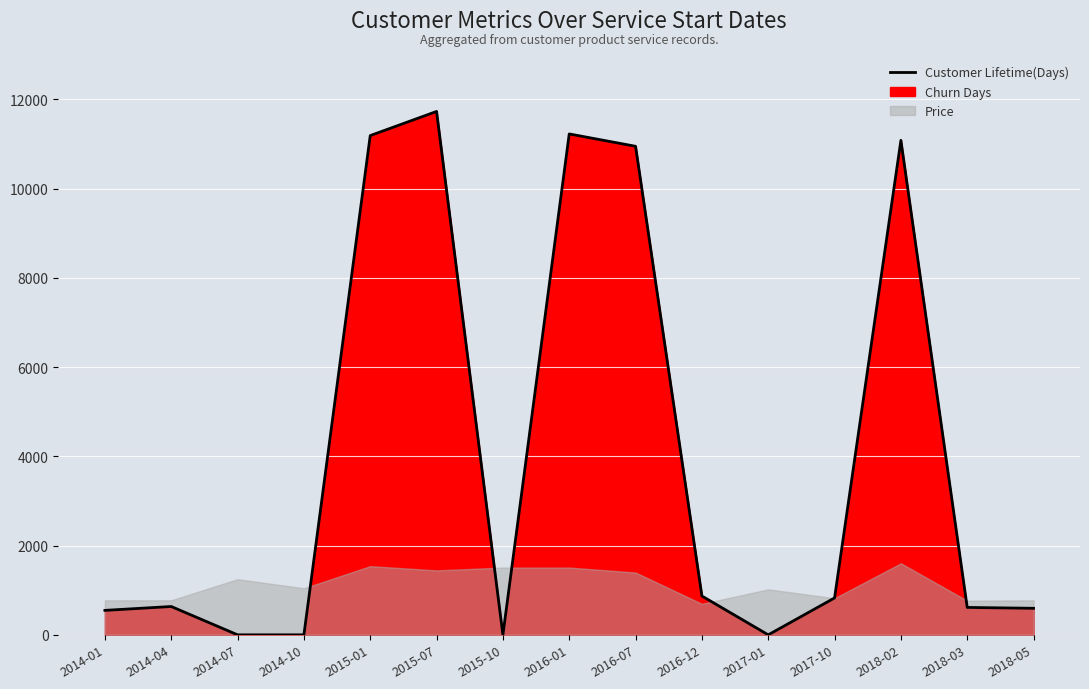

Reading right to left, transcribe all the data shown in this chart.

2018-05=595	2018-03=614	2018-02=11082	2017-10=827	2017-01=0	2016-12=870	2016-07=10949	2016-01=11226	2015-10=0	2015-07=11730	2015-01=11189	2014-10=0	2014-07=0	2014-04=635	2014-01=548